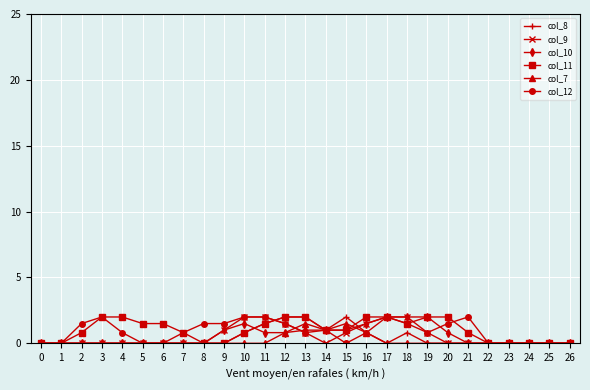

Count the number of categories in the chart.

27